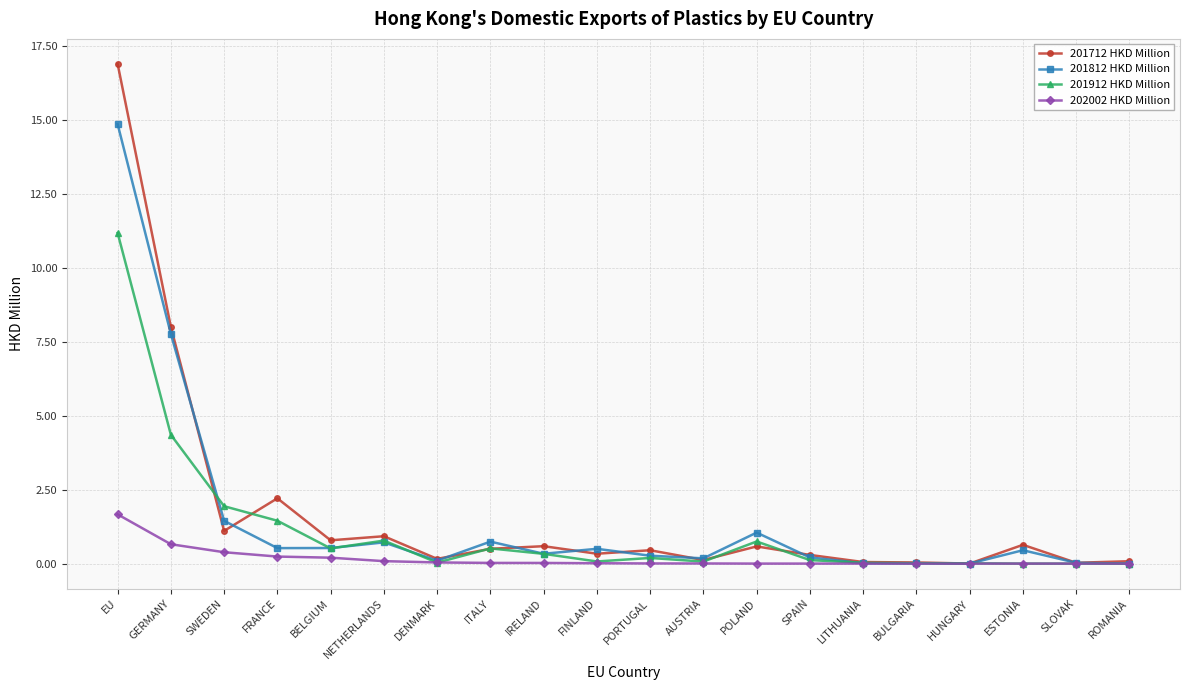

Which series has the largest range (max minus min)?

201712 HKD Million